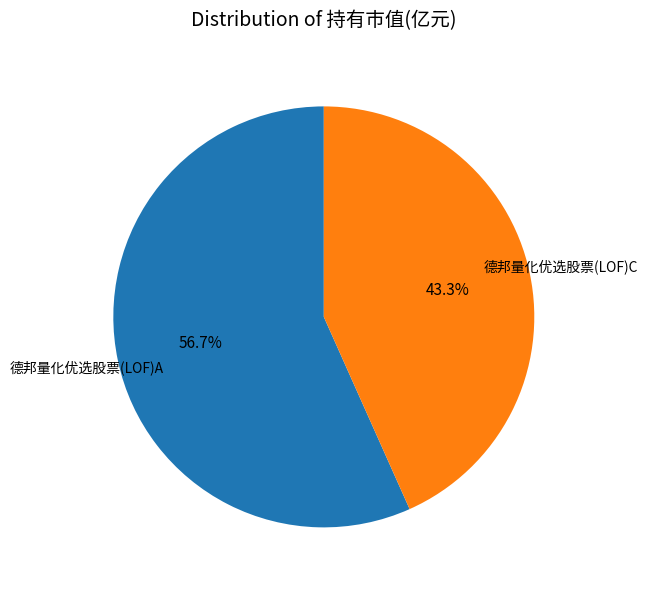

What is the smallest slice in the pie chart?

德邦量化优选股票(LOF)C